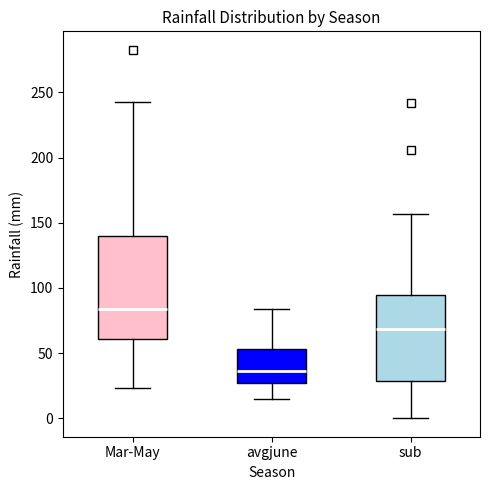

Which box's median line is the lowest?

avgjune